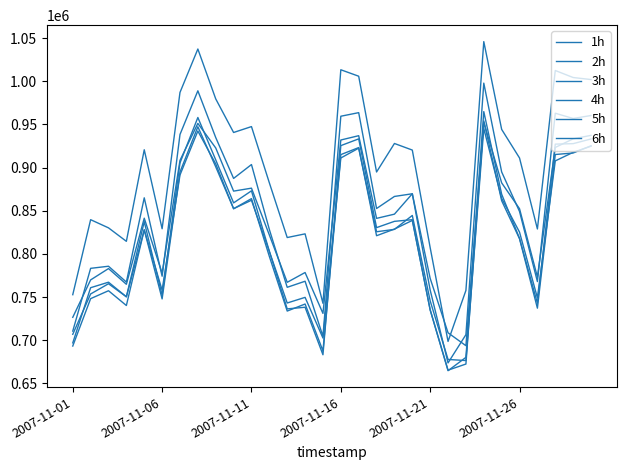

Is this an area chart (filled region under the line)?

No